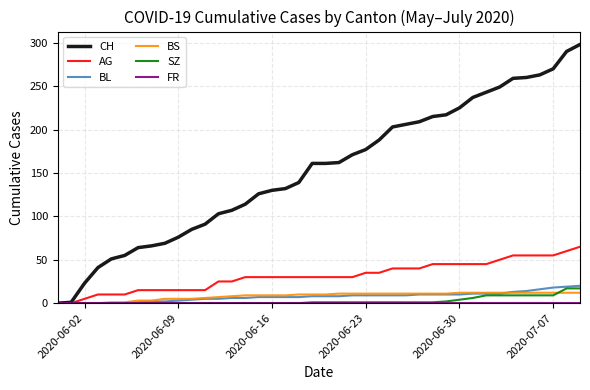

Which series has the widest spread of values?

CH